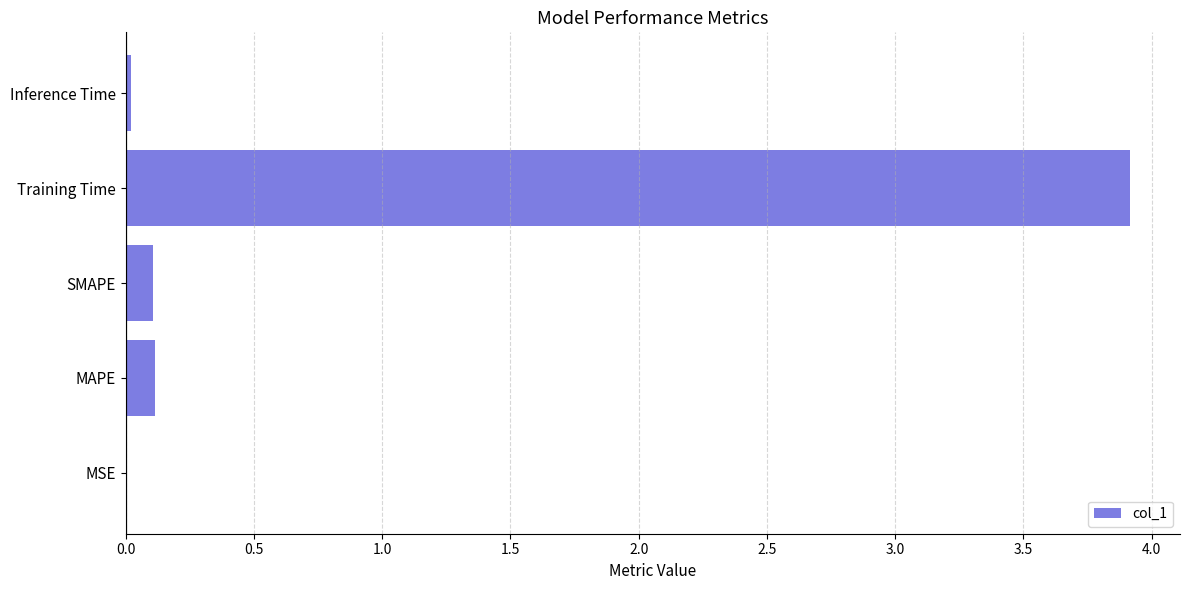

Count the number of data series in this chart.

1